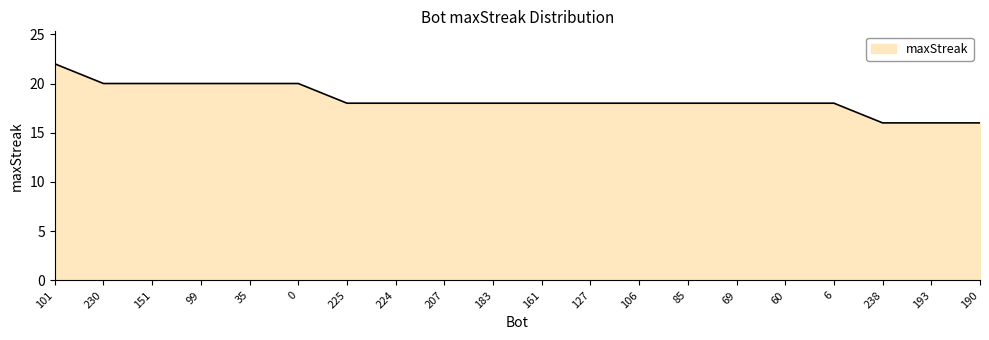

What is the sum of the values at 190 and 101?

38